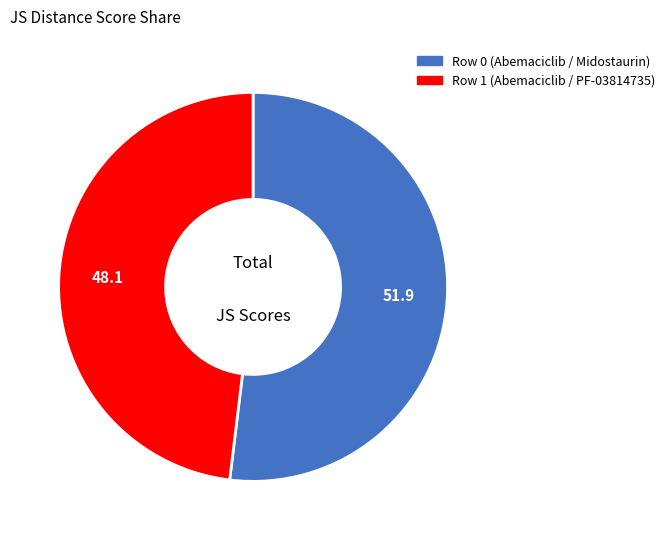

Which slice represents more than half of the pie?

Row 0 (Abemaciclib / Midostaurin)